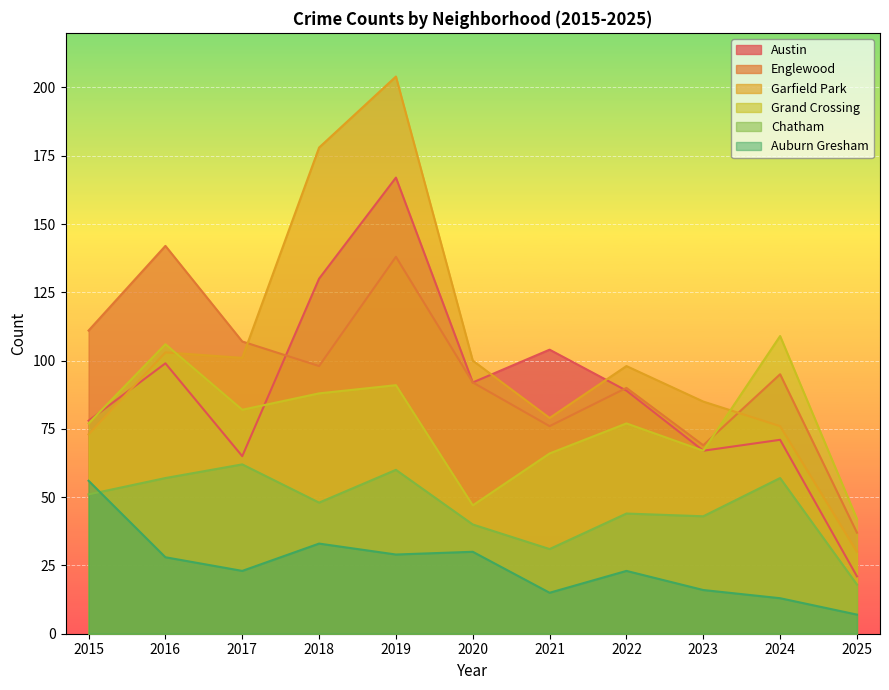

What is the value of the Auburn Gresham point at the 8th from the left?

23